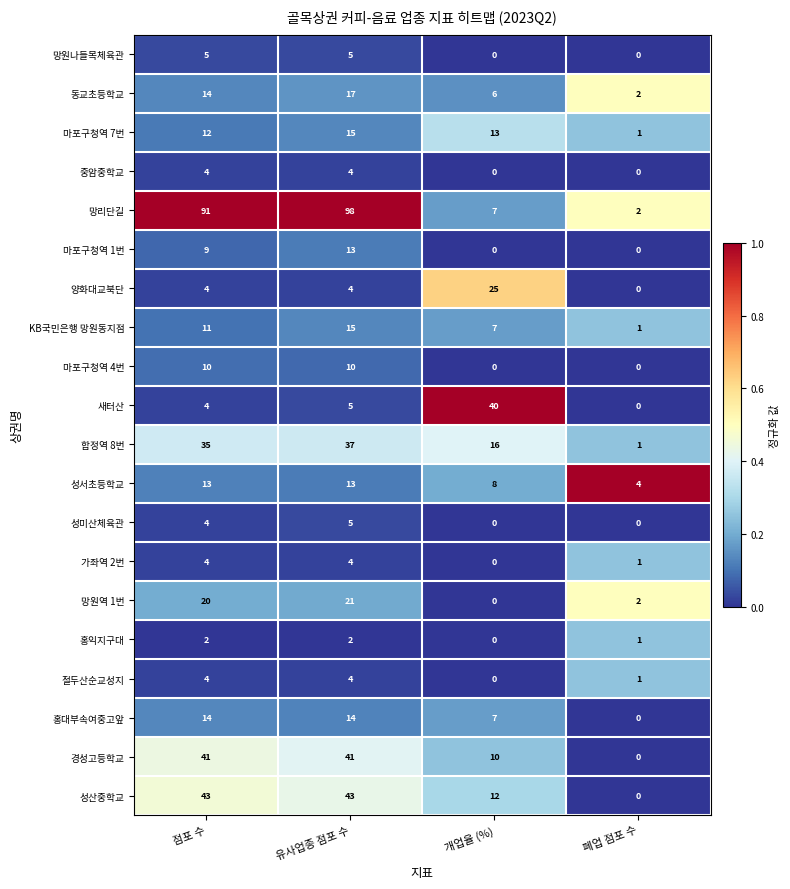

Which category has the lowest value in the 홍익지구대 series?

개업율 (%)